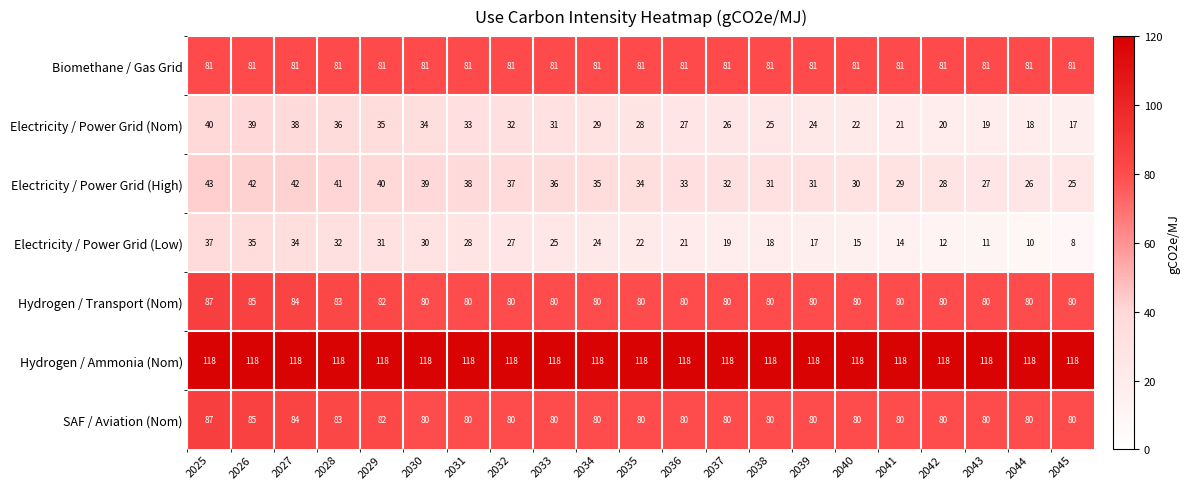

What value does the Electricity / Power Grid (High) series have at 2036?

33